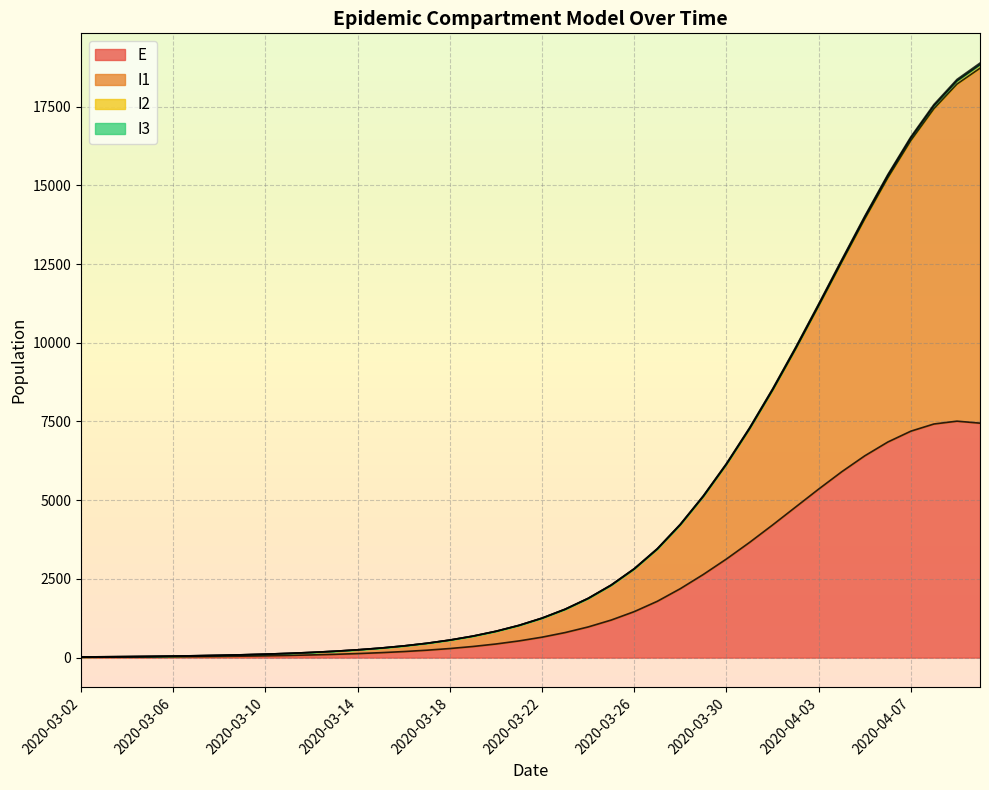

Which series has the largest range (max minus min)?

I1